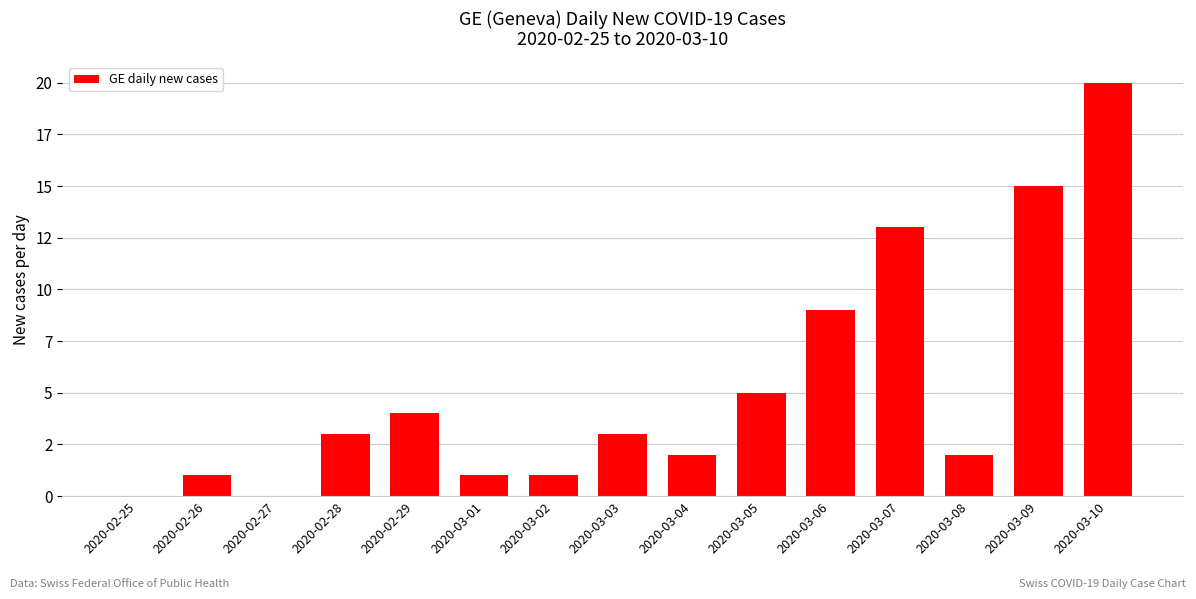

Reading left to right, transcribe all the data shown in this chart.

0	1	0	3	4	1	1	3	2	5	9	13	2	15	20